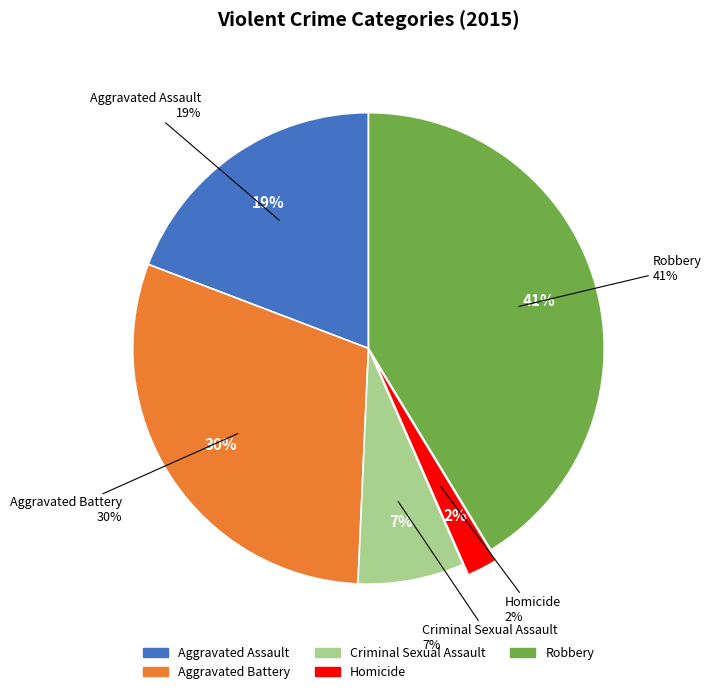

Rank the categories by value from lowest to highest.

Homicide, Criminal Sexual Assault, Aggravated Assault, Aggravated Battery, Robbery